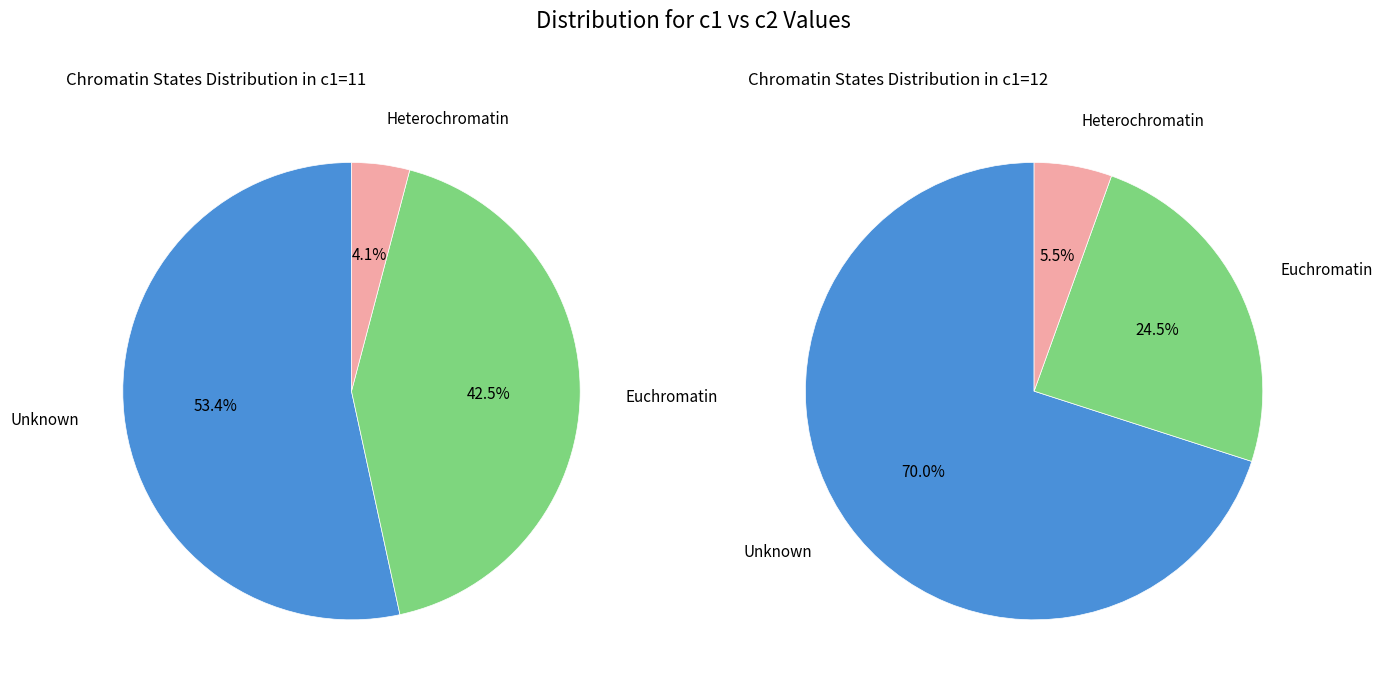

To the nearest percent, what percentage of the pie is 12?

51%